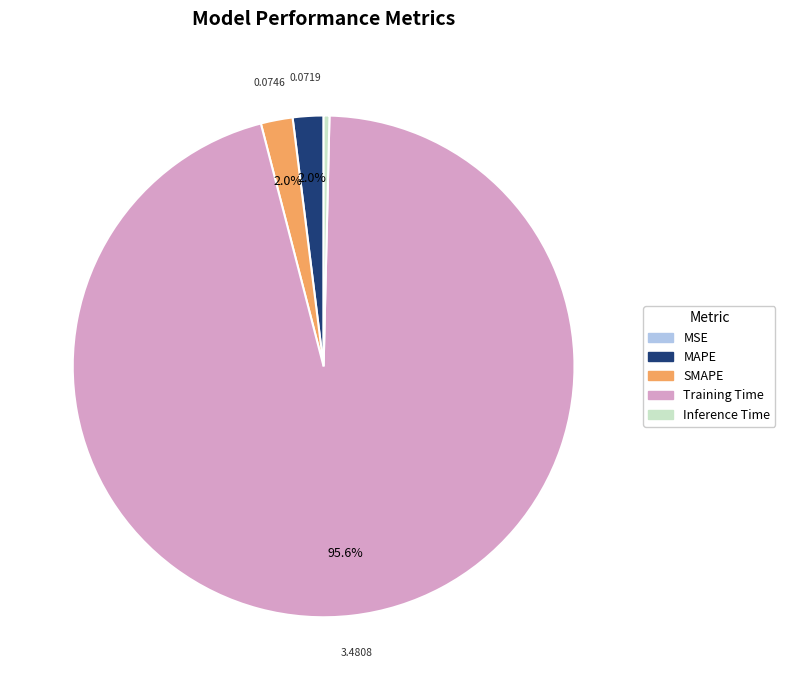

Which has a higher value, Inference Time or SMAPE?

SMAPE